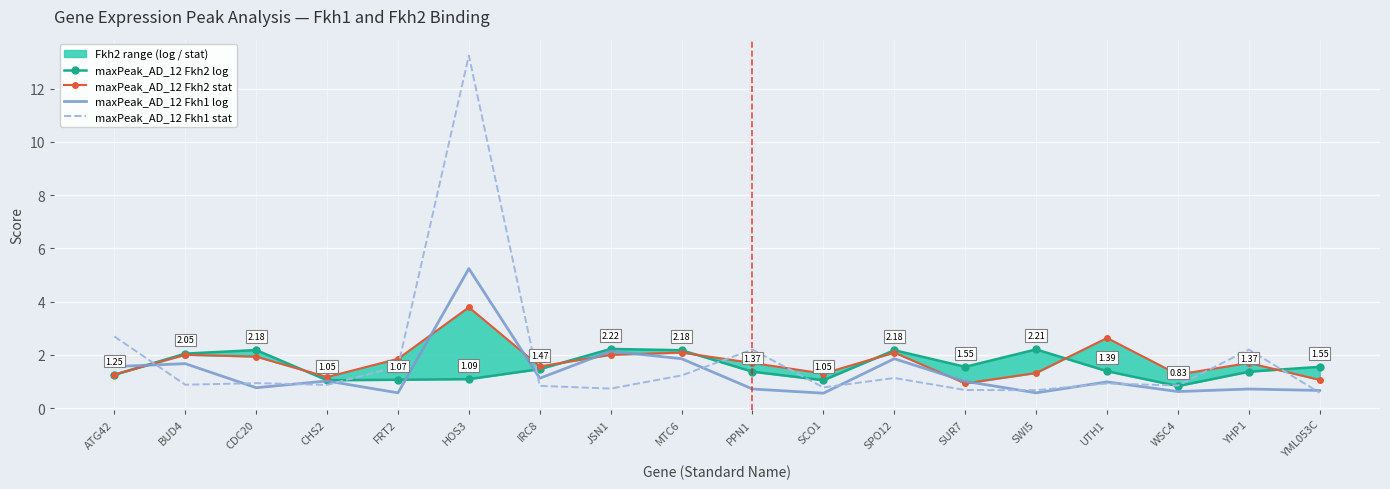

In maxPeak_AD_12 Fkh1 log, how many points are lower than both neighbors (excluding endpoints)?

6